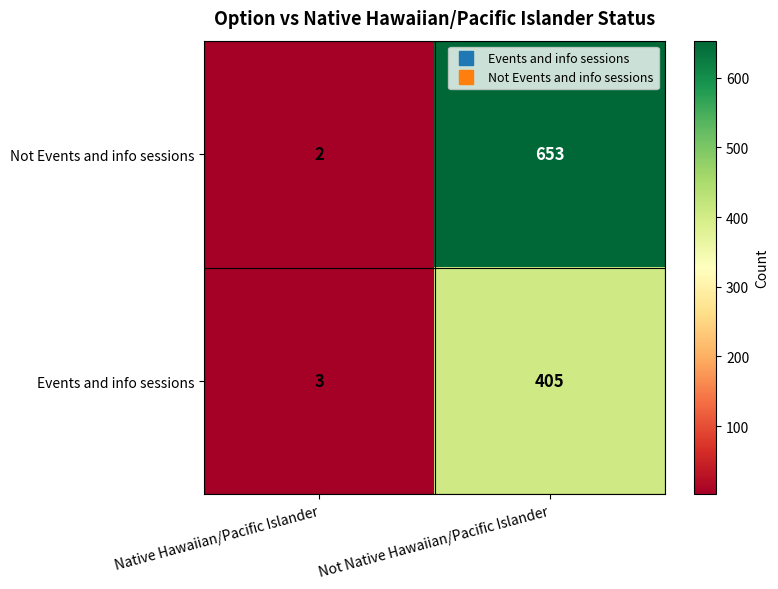

Which series changed the most between Native Hawaiian/Pacific Islander and Not Native Hawaiian/Pacific Islander?

Not Events and info sessions